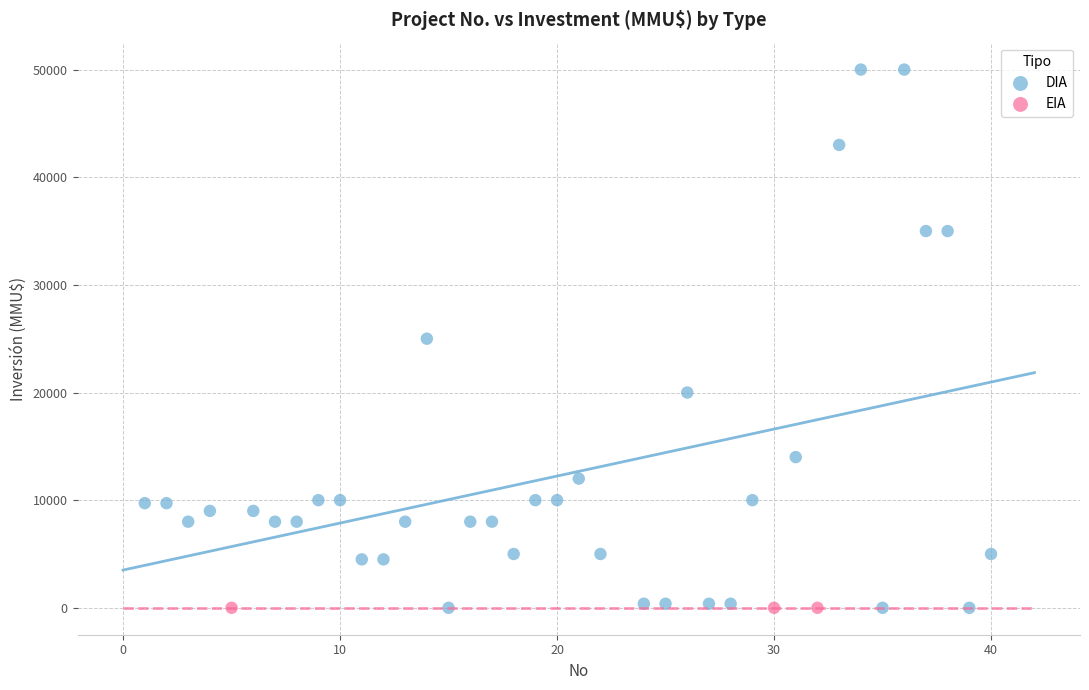

Which series reaches the maximum Y coordinate?

DIA